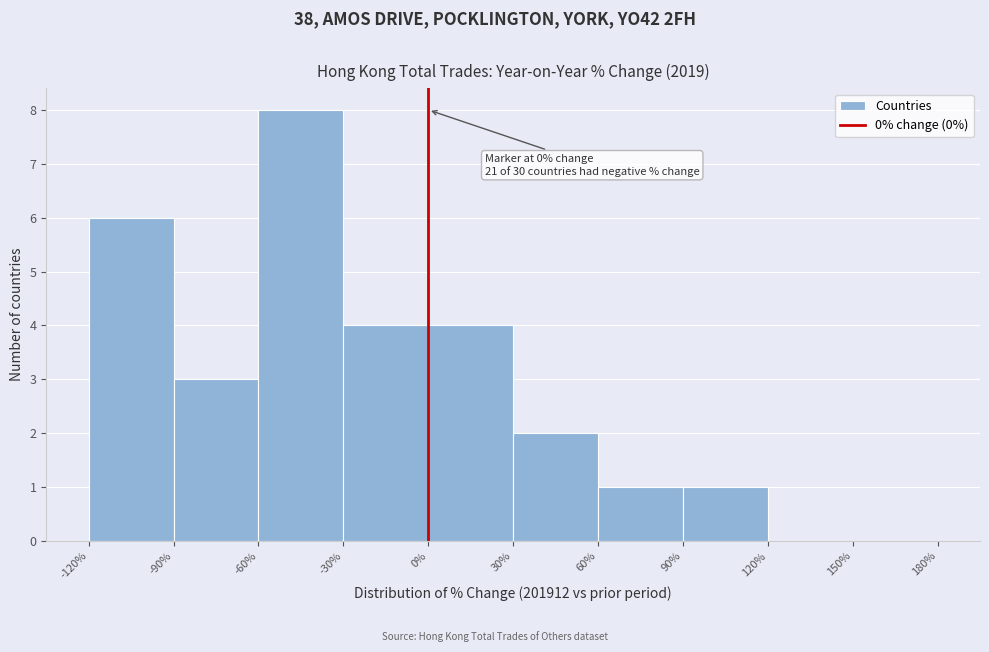

Which range on the x-axis has the tallest bar?

-60% to -30%